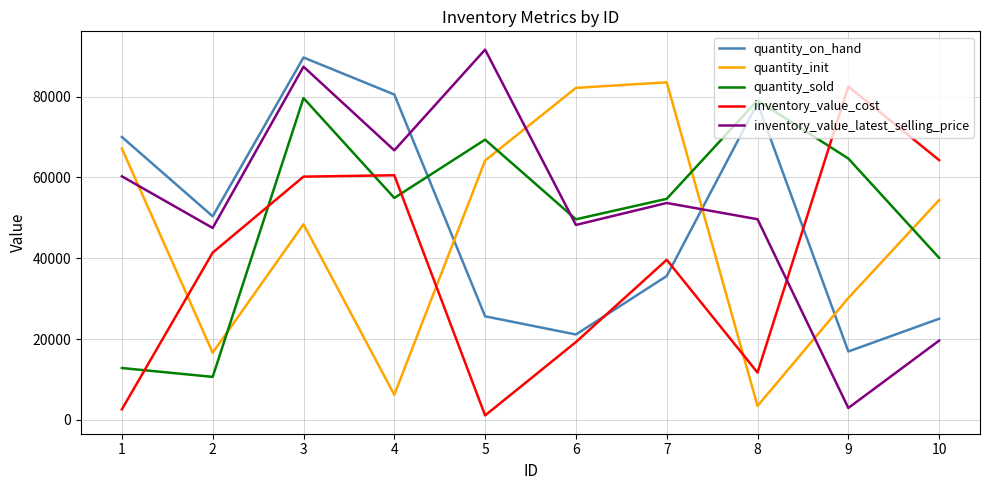

Between which two adjacent categories do inventory_value_latest_selling_price and quantity_on_hand first intersect?

4 and 5